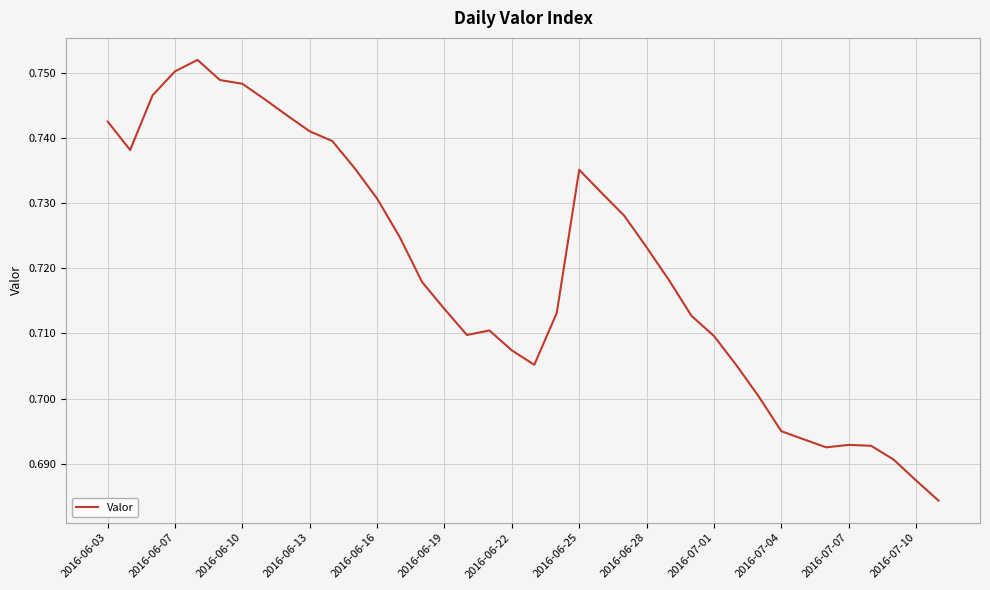

How many lines are shown in the chart?

1